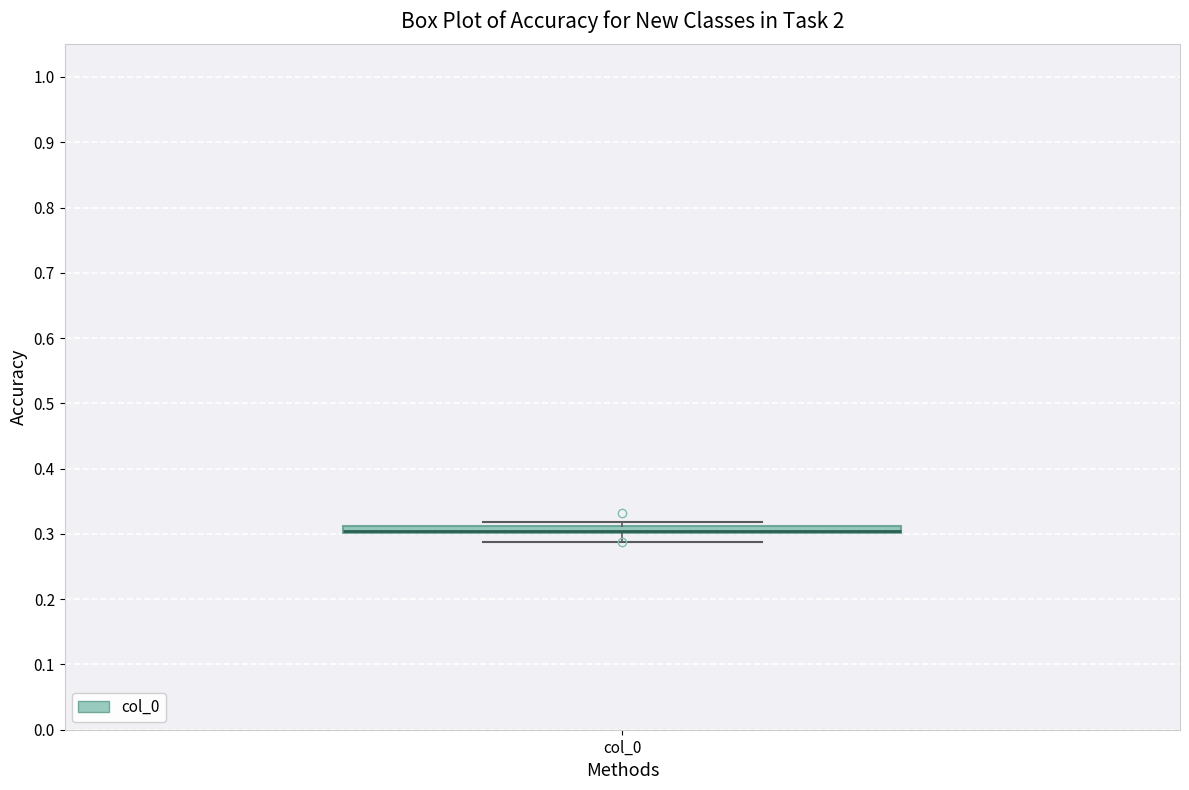

Where does the lower whisker of the box for col_0 end on the y-axis? The values are not printed on the chart, so give them approximately, as read against the axis.

0.29